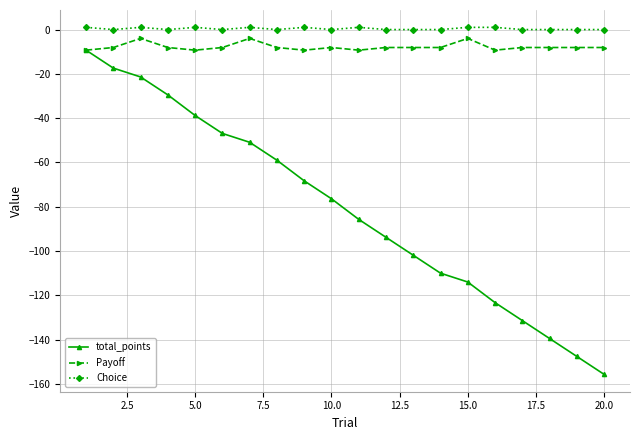

Reading left to right, extract all data points from this chart.

total_points: -9.3	-17.4	-21.4	-29.5	-38.8	-46.9	-50.9	-59.0	-68.3	-76.4	-85.7	-93.8	-101.9	-110.0	-114.0	-123.3	-131.4	-139.5	-147.6	-155.7
Payoff: -9.3	-8.1	-4.0	-8.1	-9.3	-8.1	-4.0	-8.1	-9.3	-8.1	-9.3	-8.1	-8.1	-8.1	-4.0	-9.3	-8.1	-8.1	-8.1	-8.1
Choice: 1.0	0.0	1.0	0.0	1.0	0.0	1.0	0.0	1.0	0.0	1.0	0.0	0.0	0.0	1.0	1.0	0.0	0.0	0.0	0.0